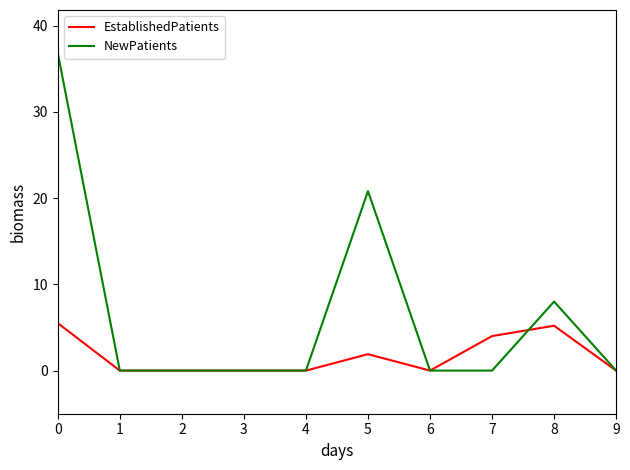

Between 0 and 3, which series saw the biggest shift?

NewPatients